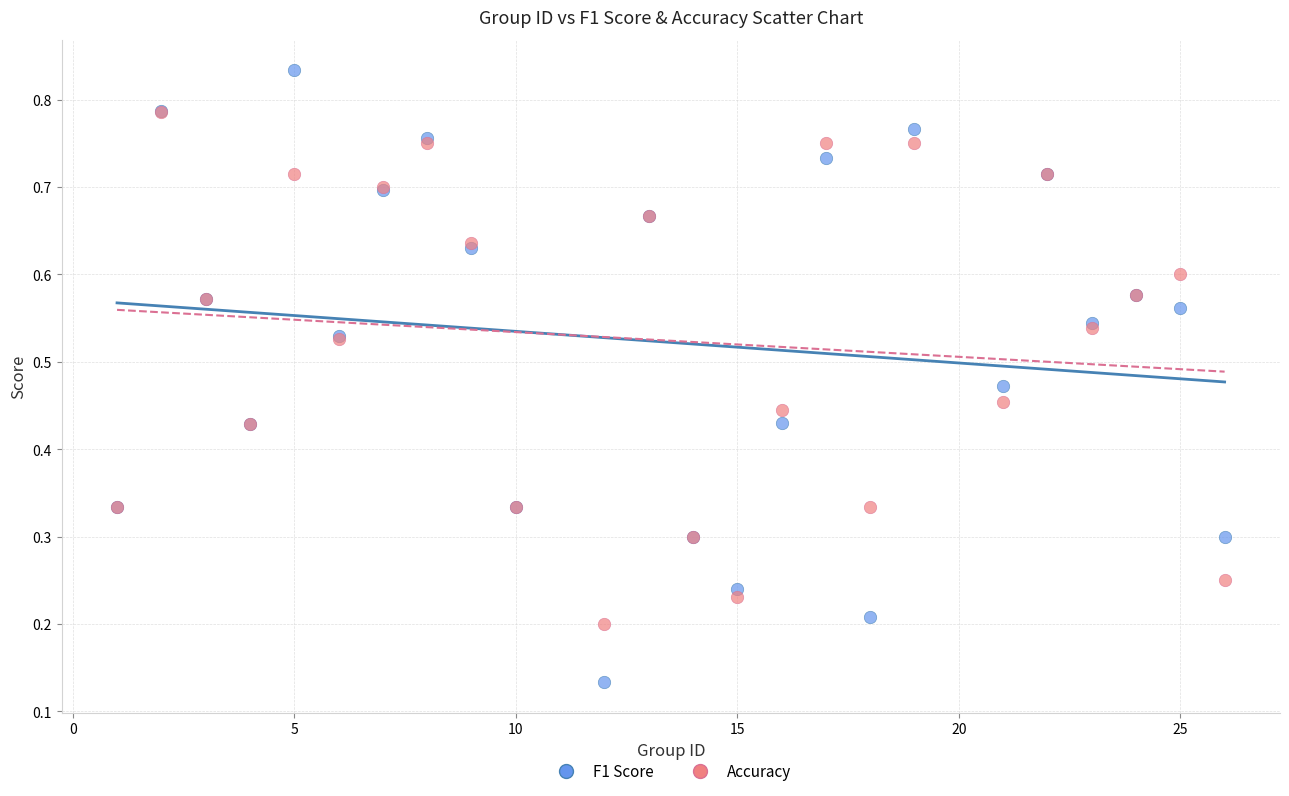

Which series has the largest Y range (max minus min)?

F1 Score